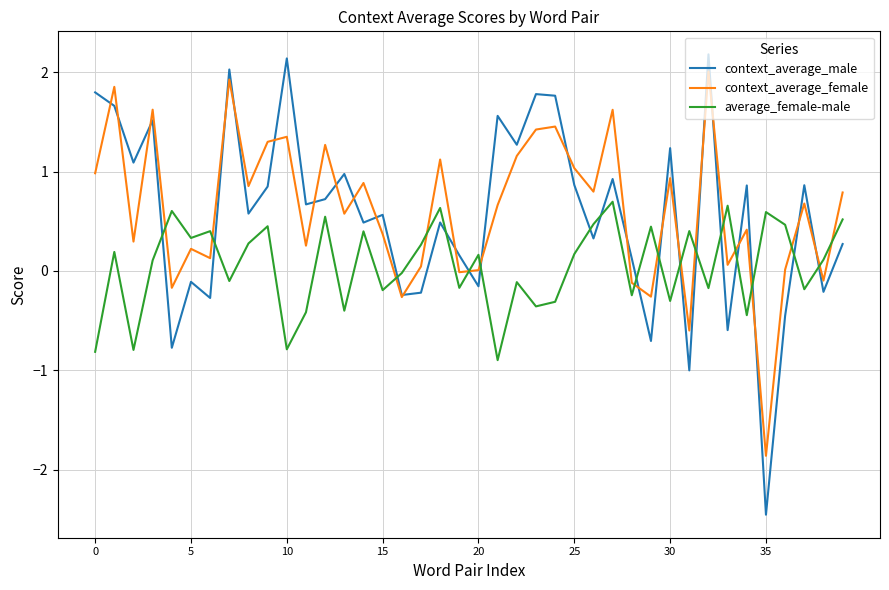

What is the greatest value displayed?

2.2